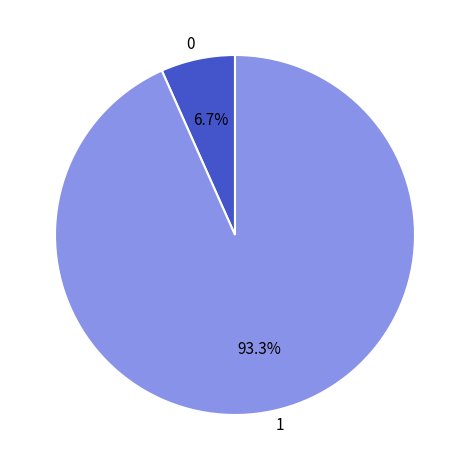

Combined, what portion of the pie is 0 and 1?

100.0%